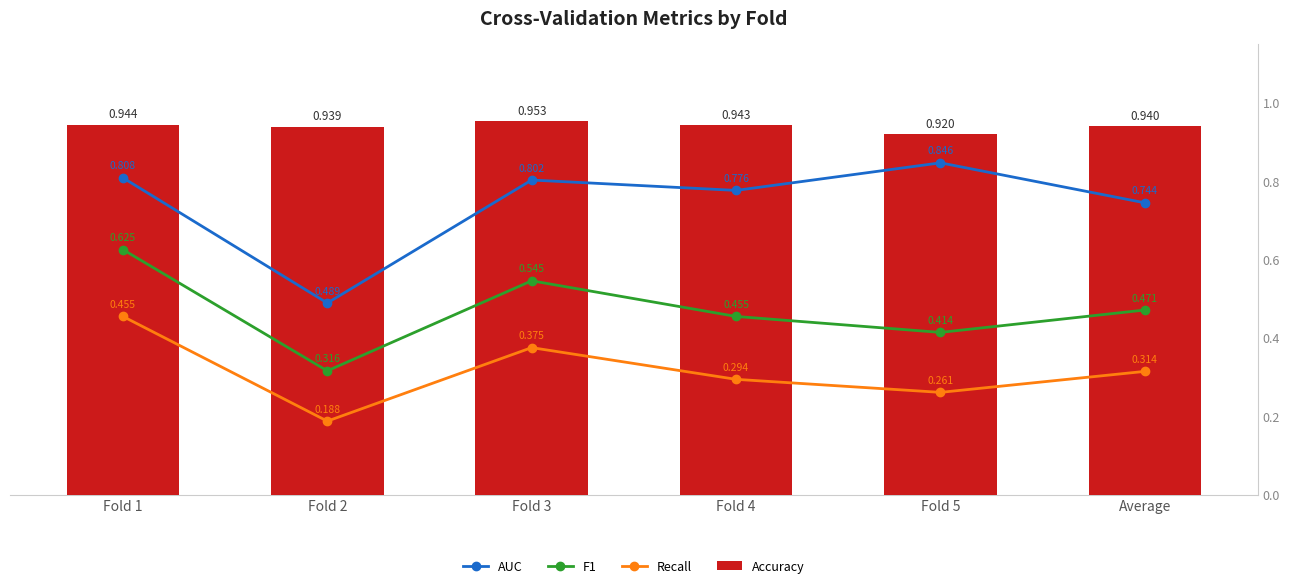

Rank the series by their average value, from lowest to highest.

Recall, F1, AUC, Accuracy